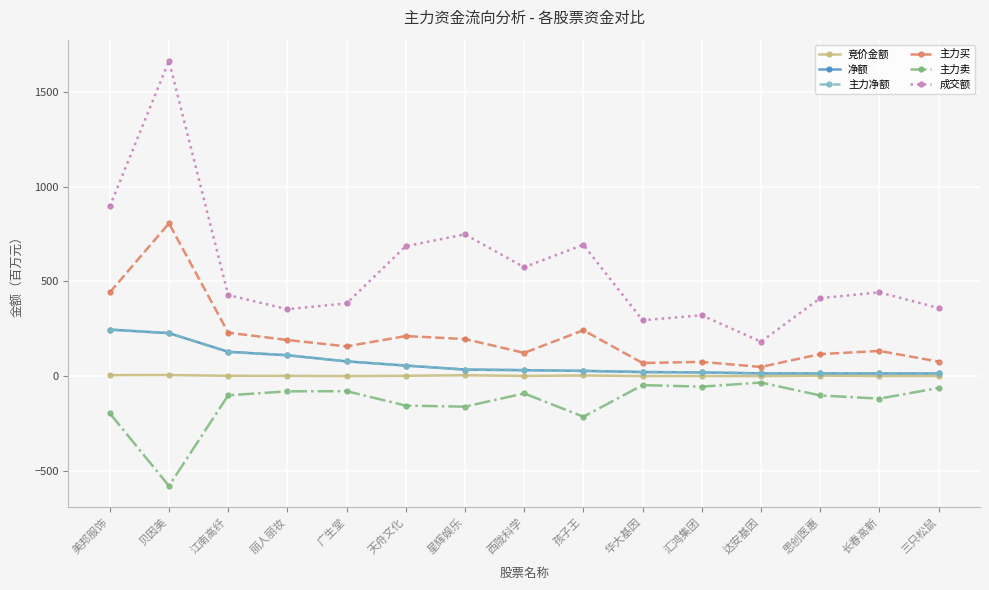

Which category has the lowest value in the 主力买 series?

达安基因